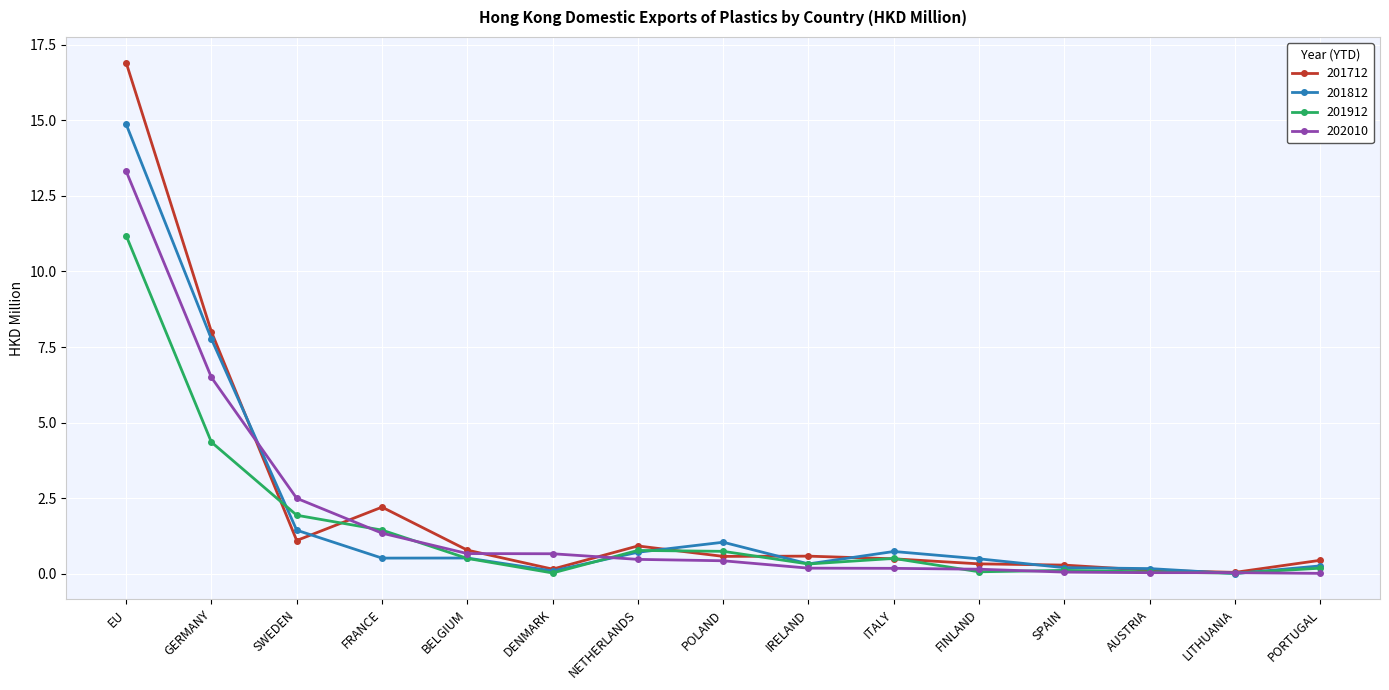

True or false: 201712 has more than 0 interior local peaks.

True